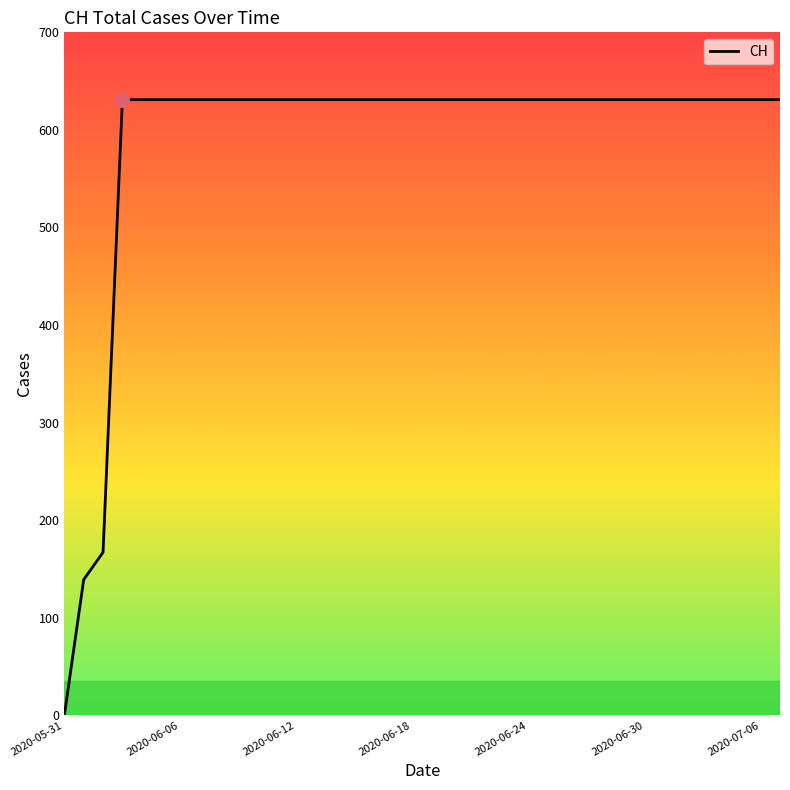

Reading left to right, what are all the values shown in this chart?

0	139	167	631	631	631	631	631	631	631	631	631	631	631	631	631	631	631	631	631	631	631	631	631	631	631	631	631	631	631	631	631	631	631	631	631	631	631